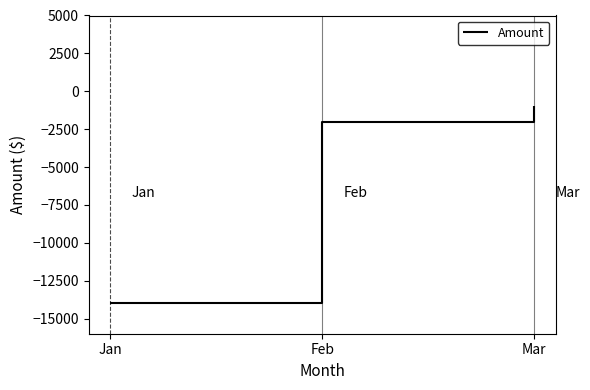

The value at Mar is -1000. True or false?

True